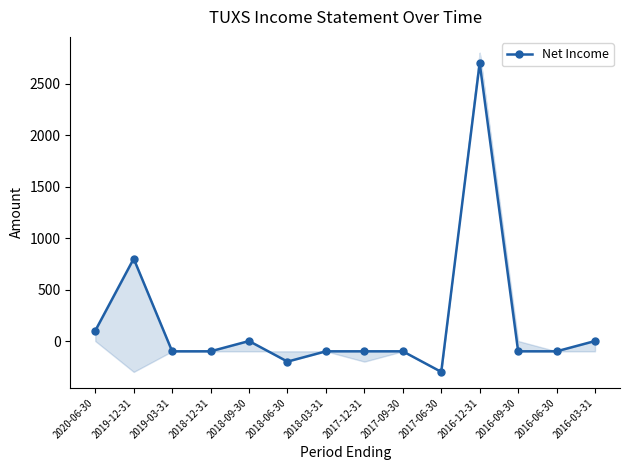

How many data points does each series have?

14